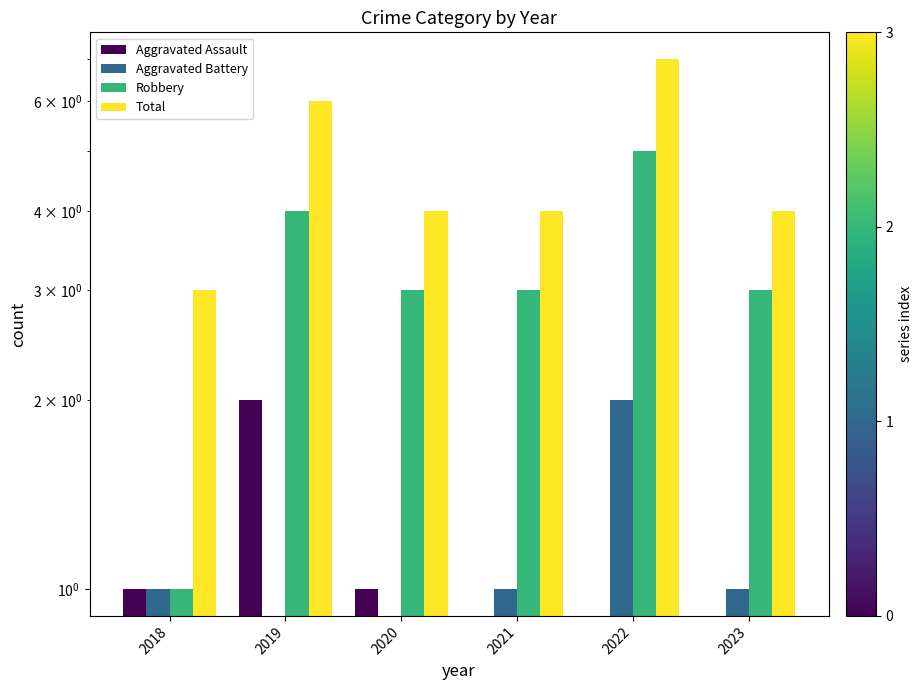

Rank the categories by Robbery value from highest to lowest.

2022, 2019, 2020, 2021, 2023, 2018